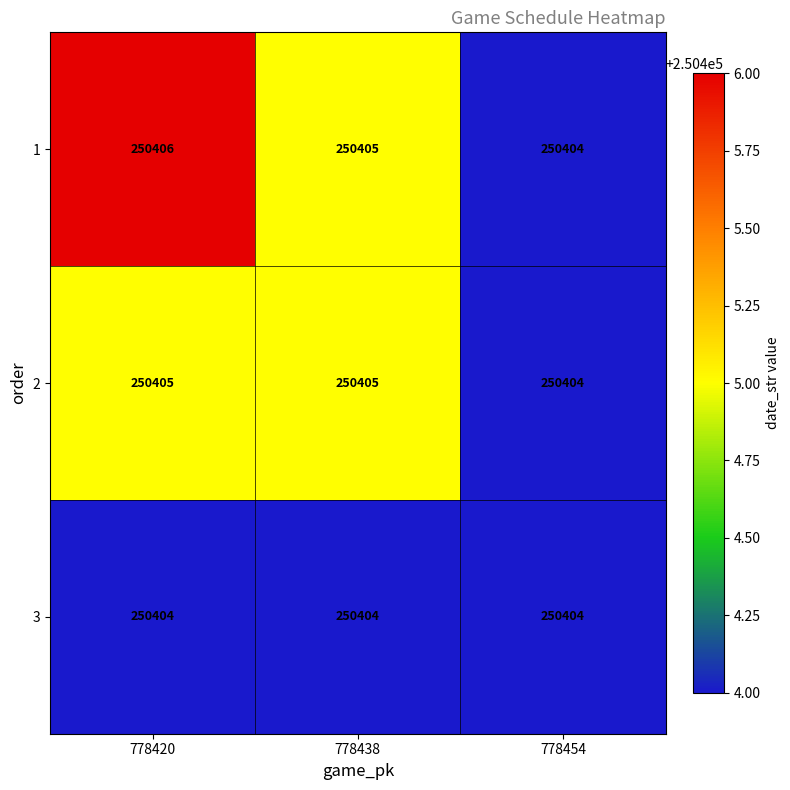

Which category has the highest value across all series?

778420